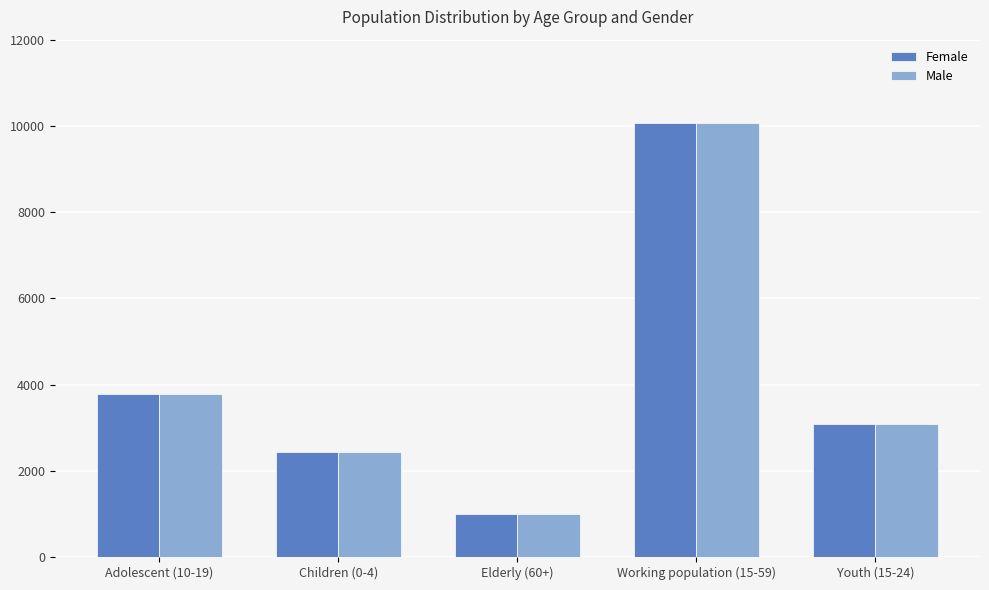

True or false: Female has a value of 998 at Elderly (60+).

True